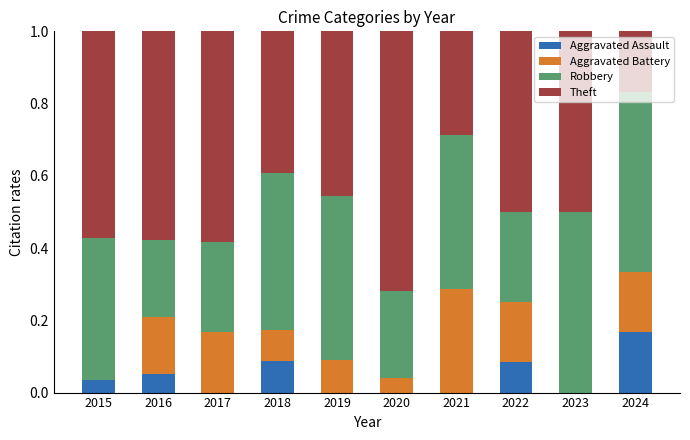

Is it true that Aggravated Assault equals 0.0 at 2022?

False